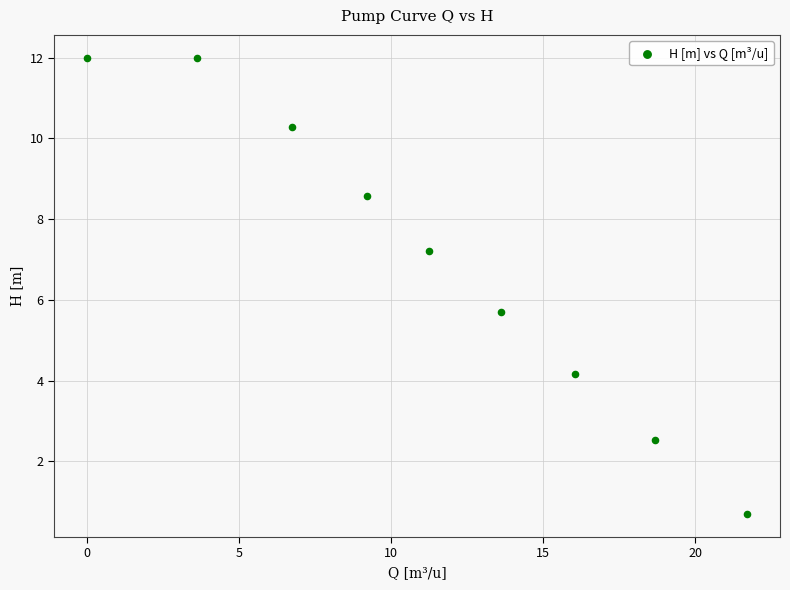

What is the average Y value?

7.0